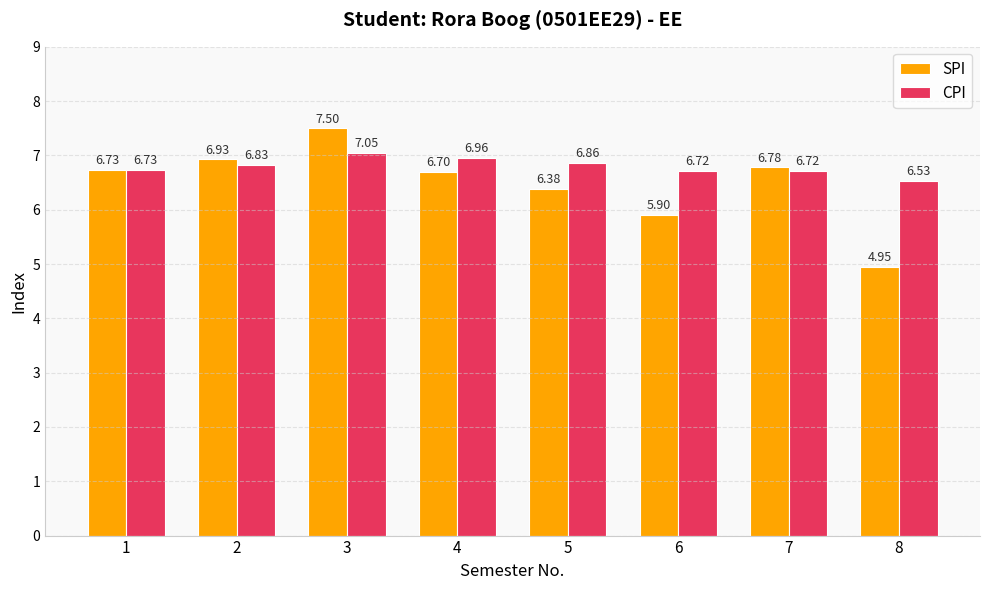

What is the average value of the CPI series?

6.8